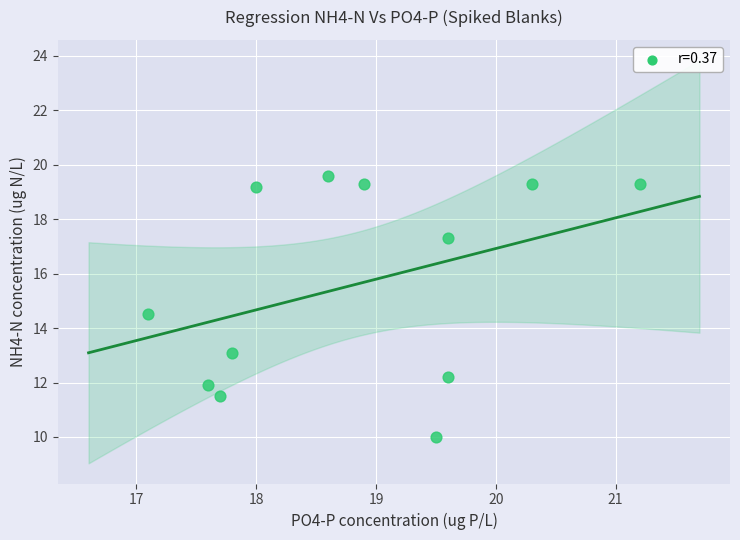

What is the average X value?

18.8